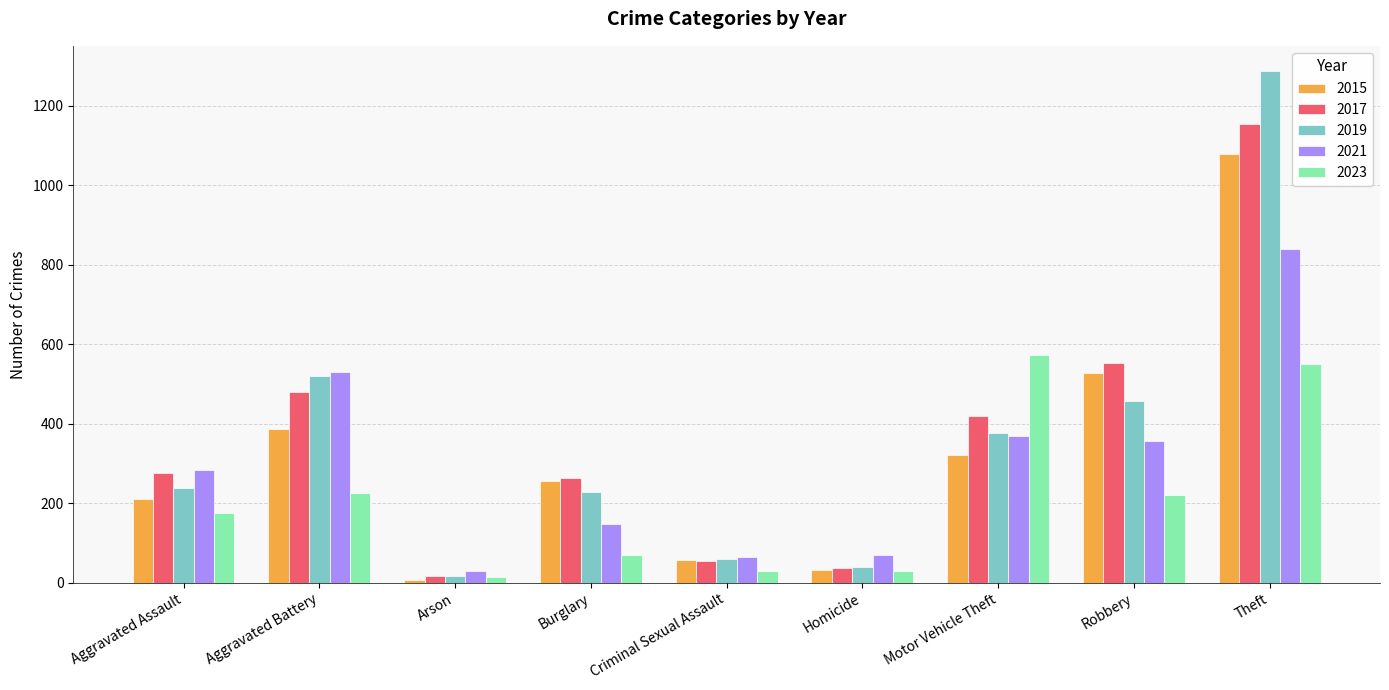

What is the difference between the second highest and second lowest values in the 2023 series?

521